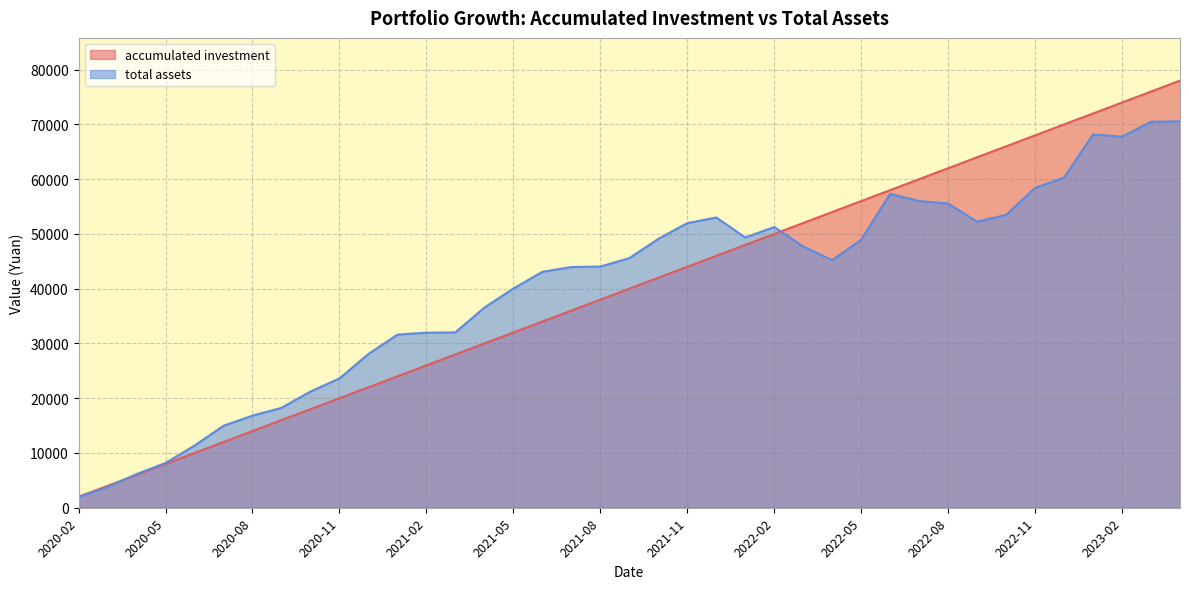

What is the average value of the total assets series?

40256.0